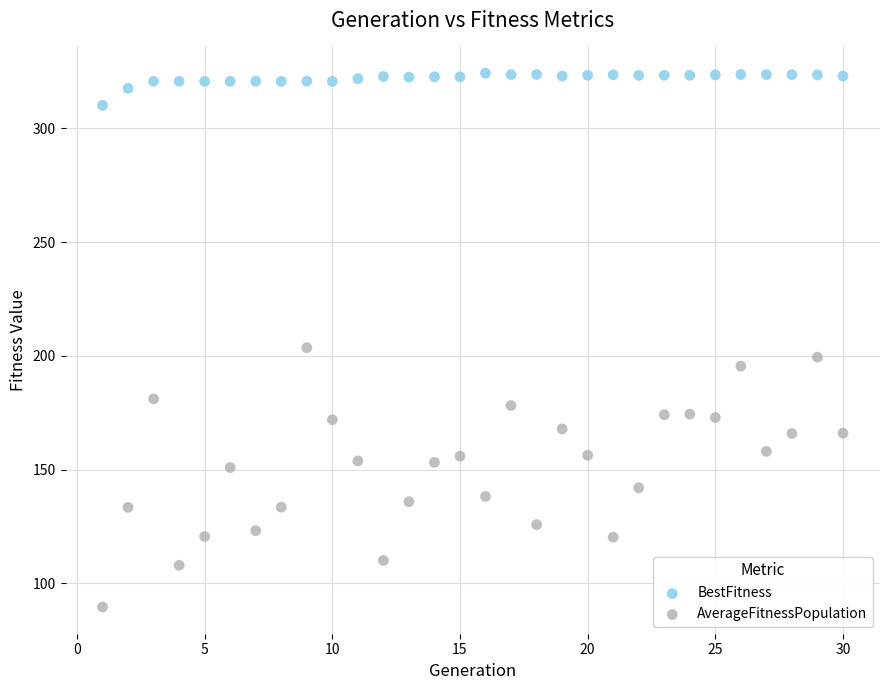

Which series has the largest Y range (max minus min)?

AverageFitnessPopulation